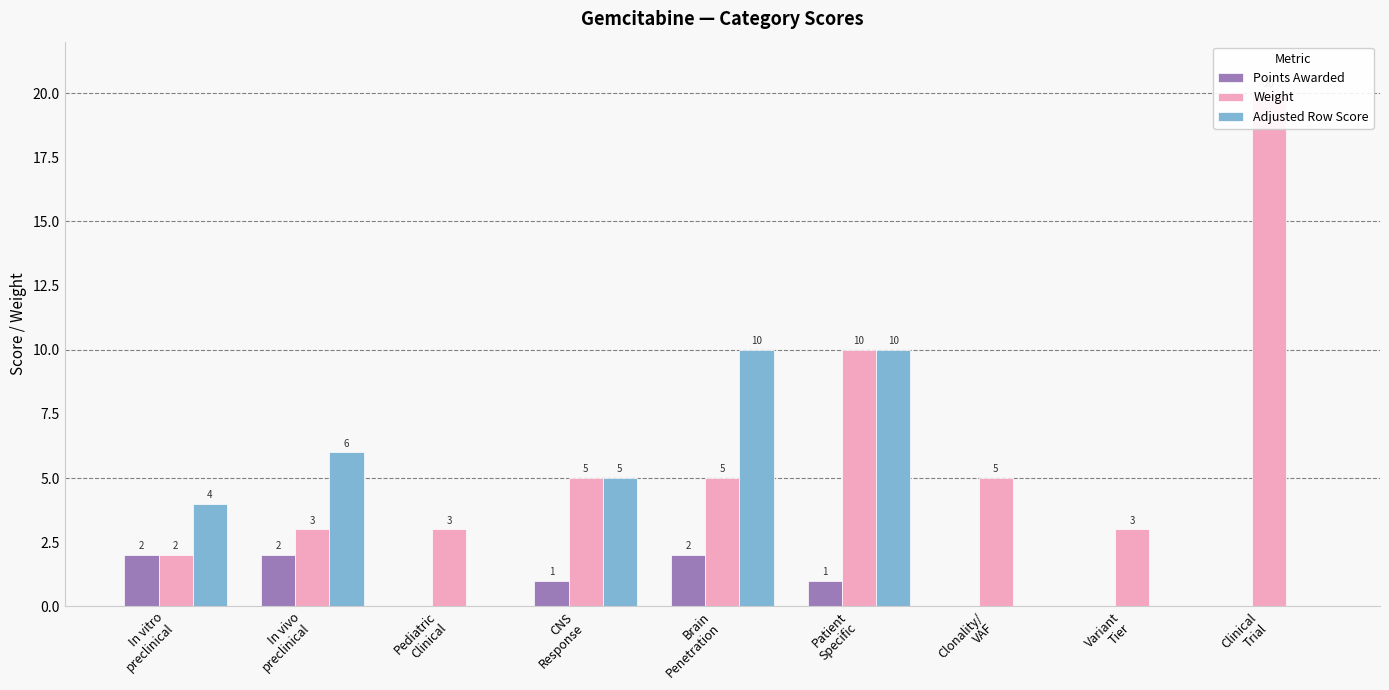

Reading left to right, extract all data points from this chart.

Points Awarded: In vitro
preclinical=2	In vivo
preclinical=2	Pediatric
Clinical=0	CNS
Response=1	Brain
Penetration=2	Patient
Specific=1	Clonality/
VAF=0	Variant
Tier=0	Clinical
Trial=0
Weight: In vitro
preclinical=2	In vivo
preclinical=3	Pediatric
Clinical=3	CNS
Response=5	Brain
Penetration=5	Patient
Specific=10	Clonality/
VAF=5	Variant
Tier=3	Clinical
Trial=20
Adjusted Row Score: In vitro
preclinical=4	In vivo
preclinical=6	Pediatric
Clinical=0	CNS
Response=5	Brain
Penetration=10	Patient
Specific=10	Clonality/
VAF=0	Variant
Tier=0	Clinical
Trial=0